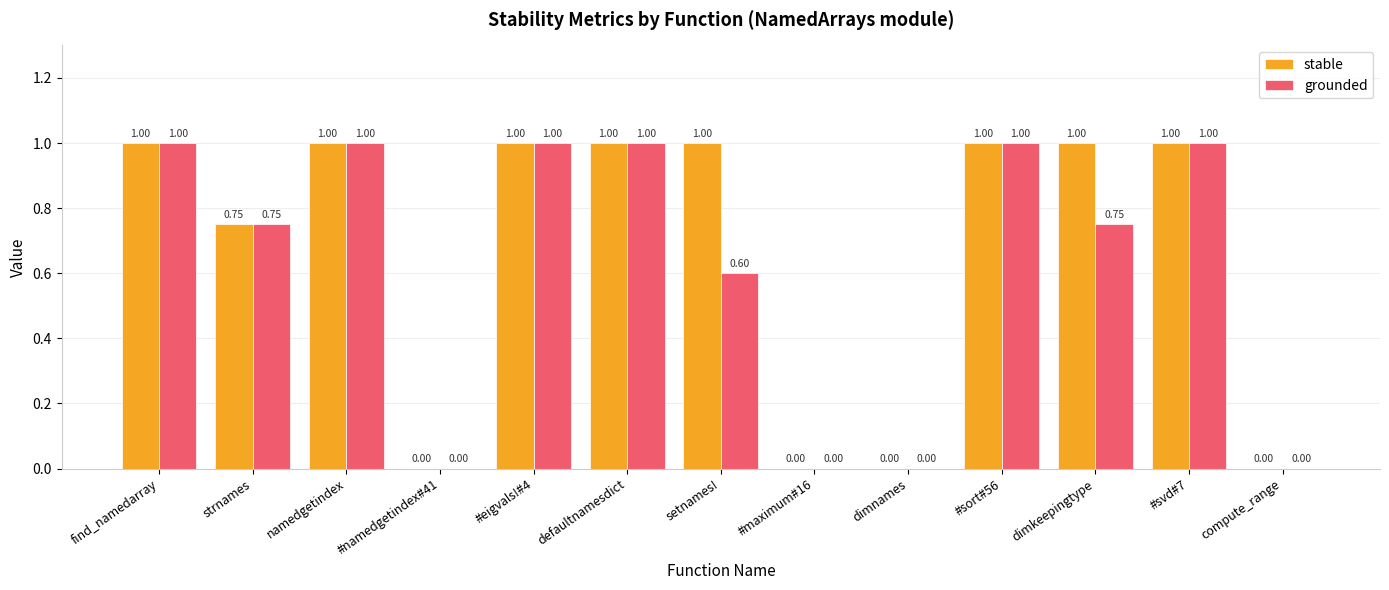

What is the sum of the stable values at find_namedarray and namedgetindex?

2.0